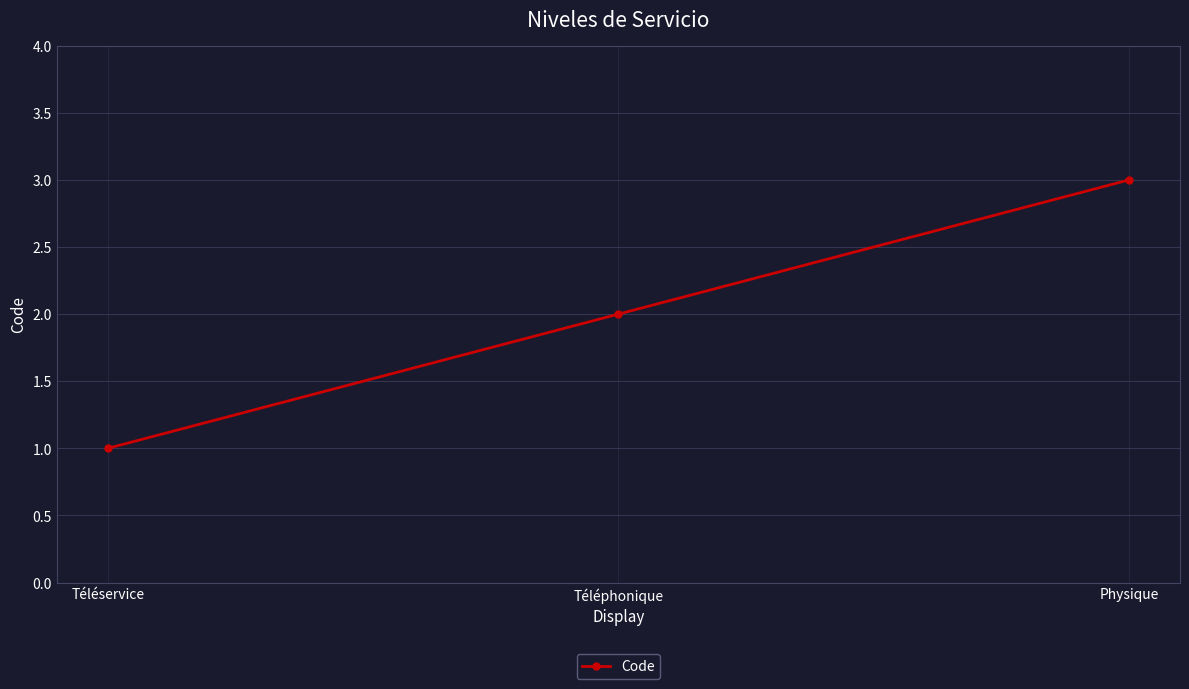

The chart shows a value of 2 at Téléphonique. True or false?

True